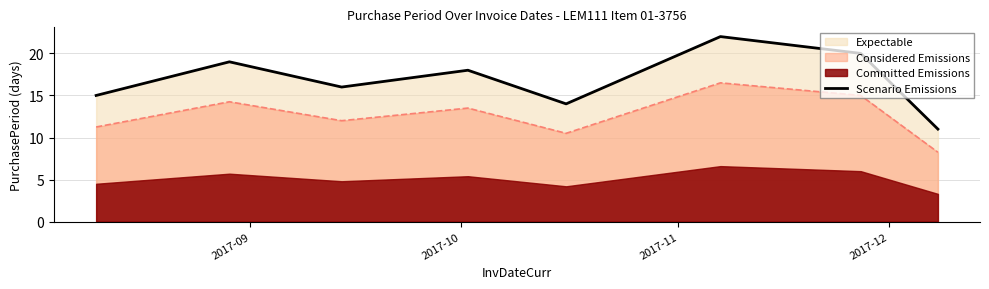

True or false: Considered Emissions and Scenario Emissions intersect in this chart.

False